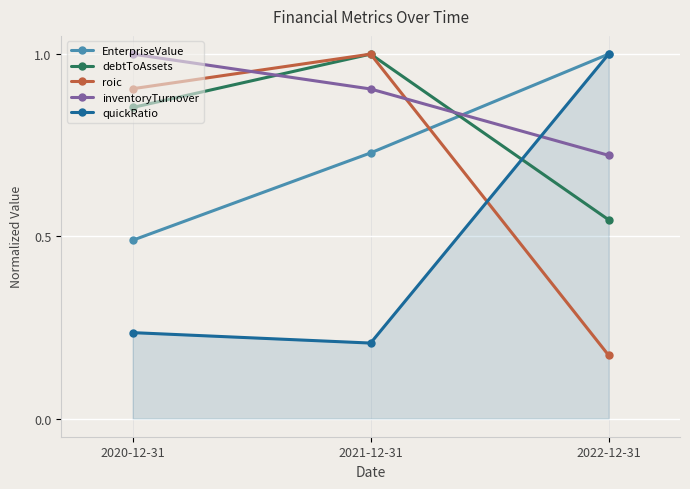

What position from the right is 2021-12-31?

2